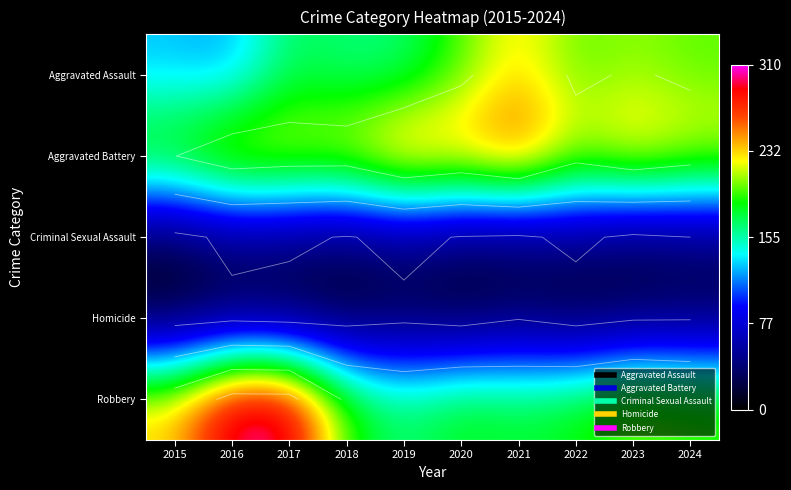

Count the number of categories in the chart.

10